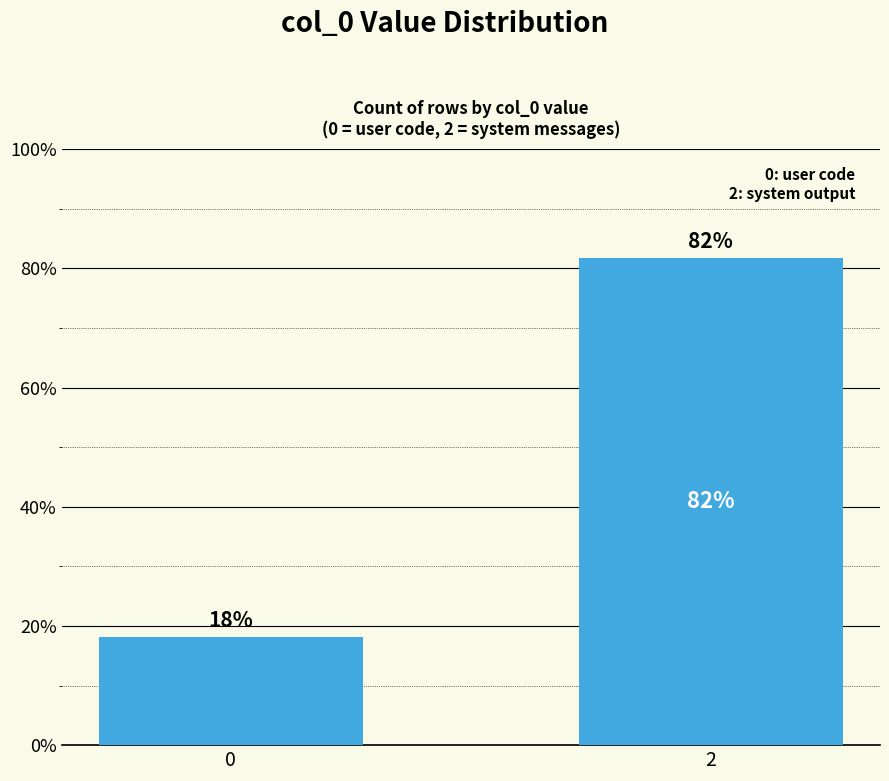

The value at 2 is 81.8. True or false?

True